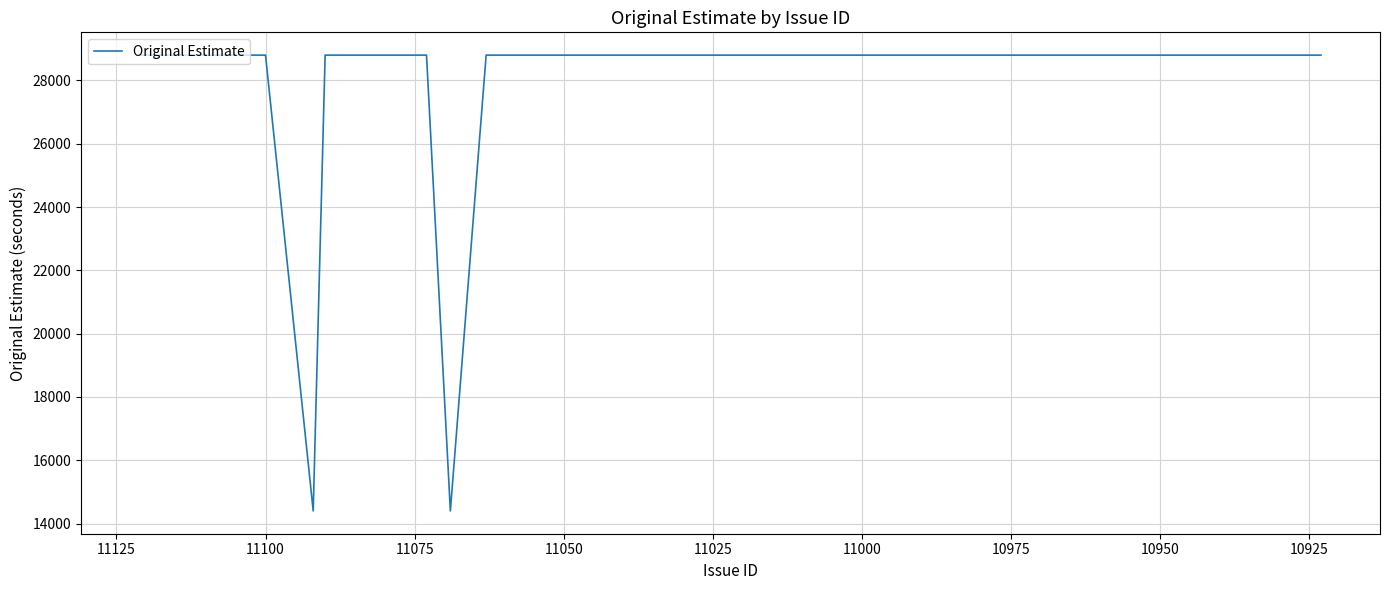

The chart shows a value of 28800 at 10975. True or false?

True